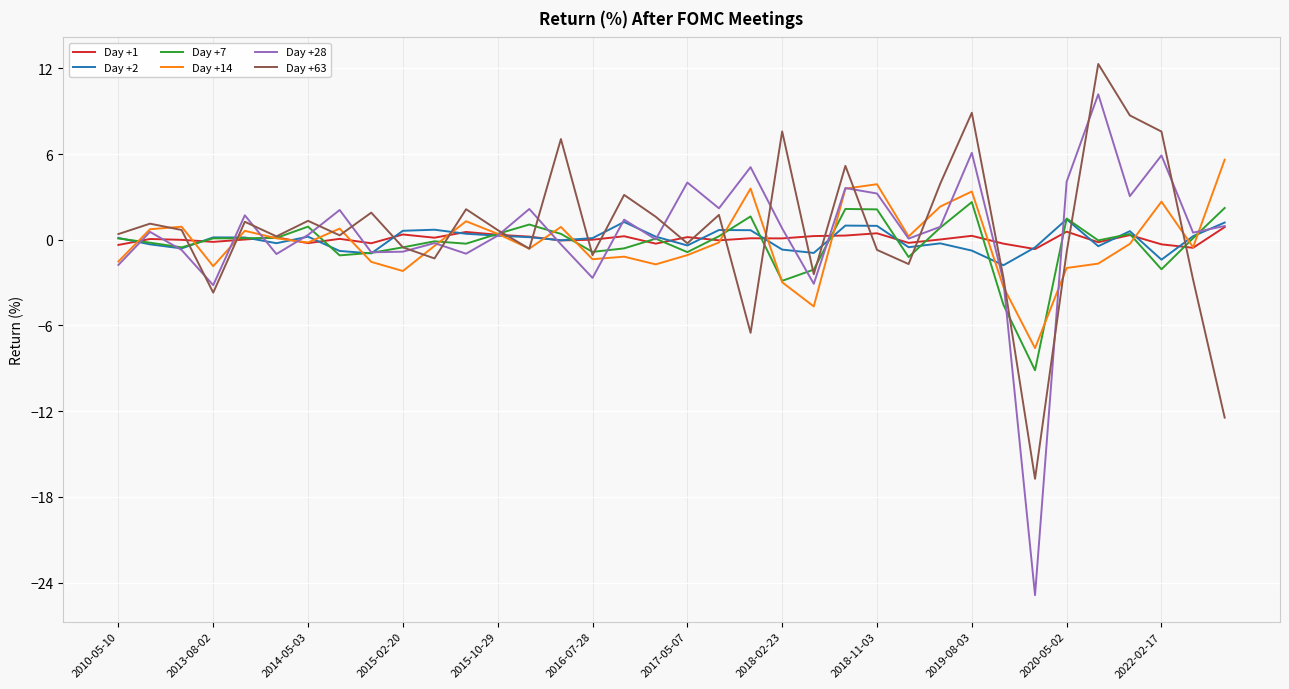

How many lines are shown in the chart?

6